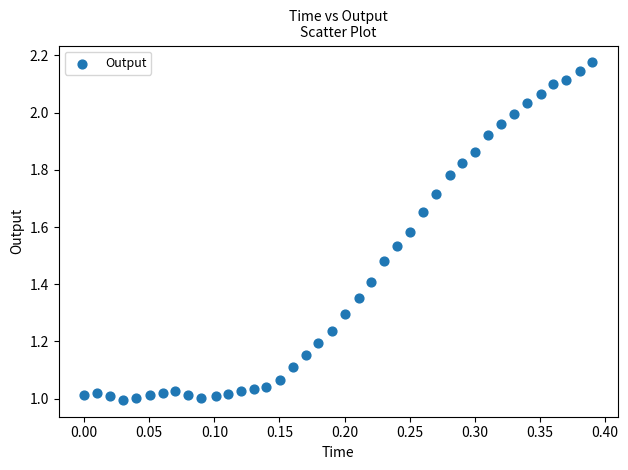

What is the range of X values (max minus min)?

0.4